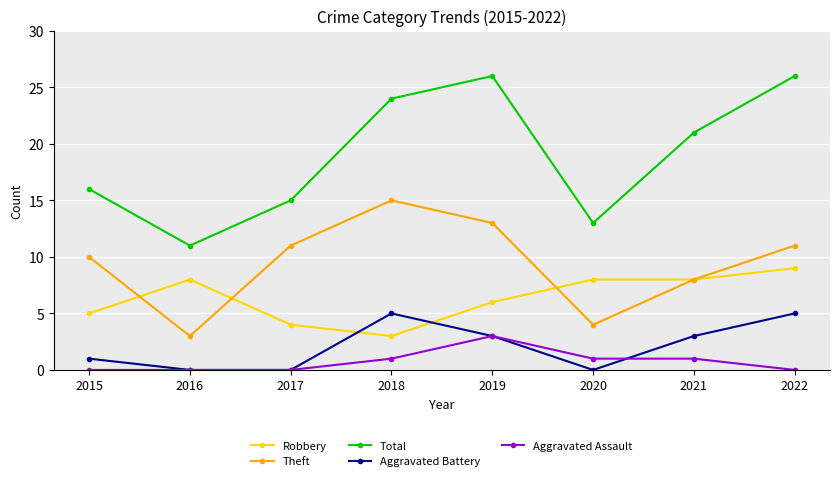

How many distinct data groups are displayed?

5